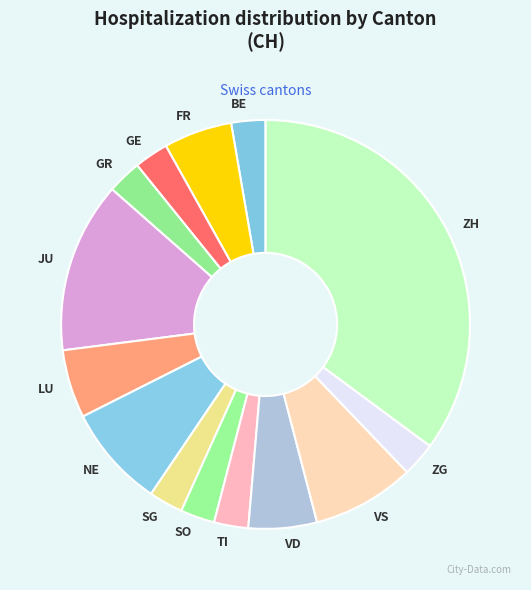

What is the largest slice in the pie chart?

ZH